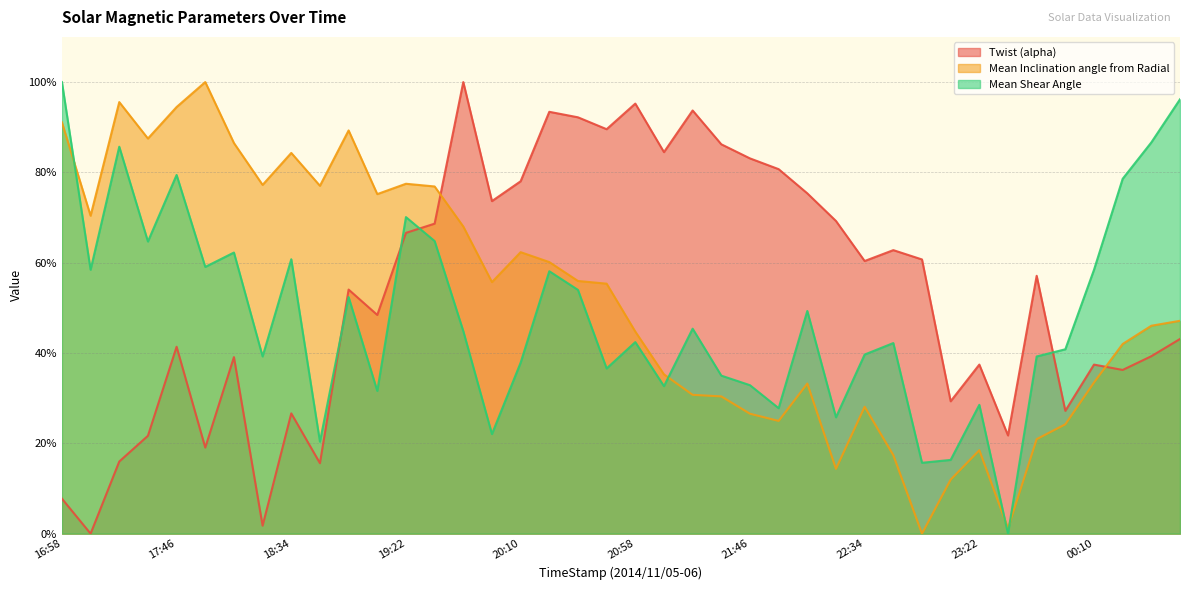

True or false: Twist (alpha) and Mean Inclination angle from Radial intersect in this chart.

True